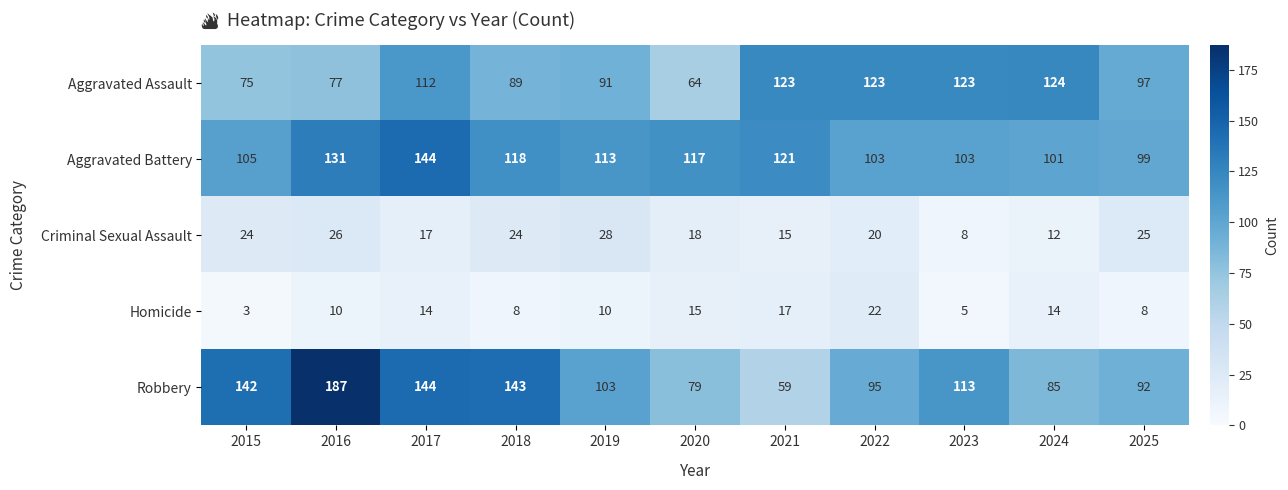

Read the Robbery value at 2016.

187